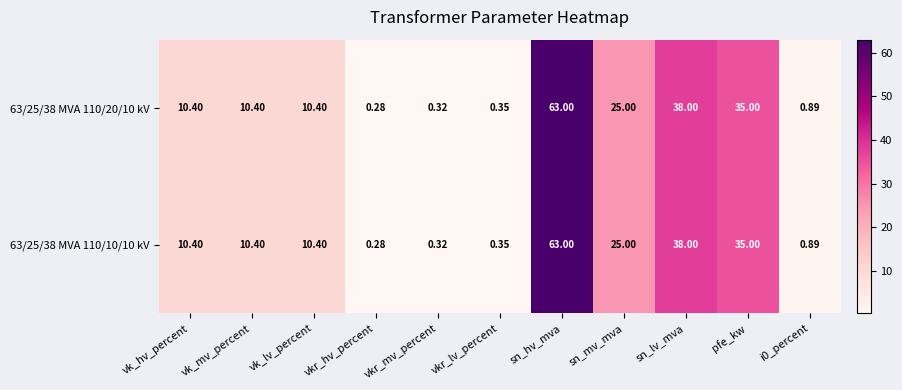

At which label does 63/25/38 MVA 110/20/10 kV first exceed 10?

vk_hv_percent